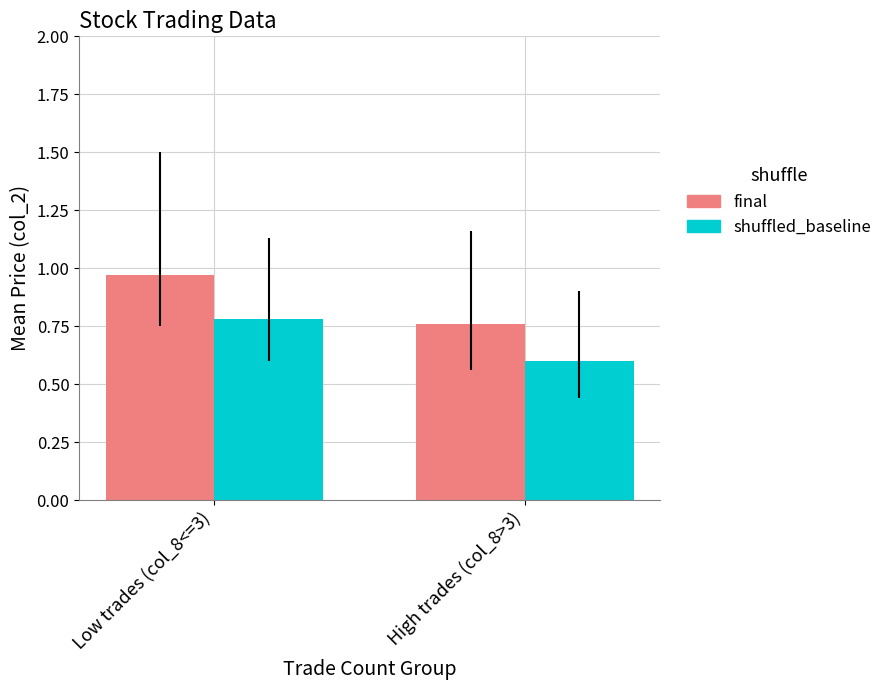

Which label corresponds to the largest value in the chart?

Low trades (col_8<=3)